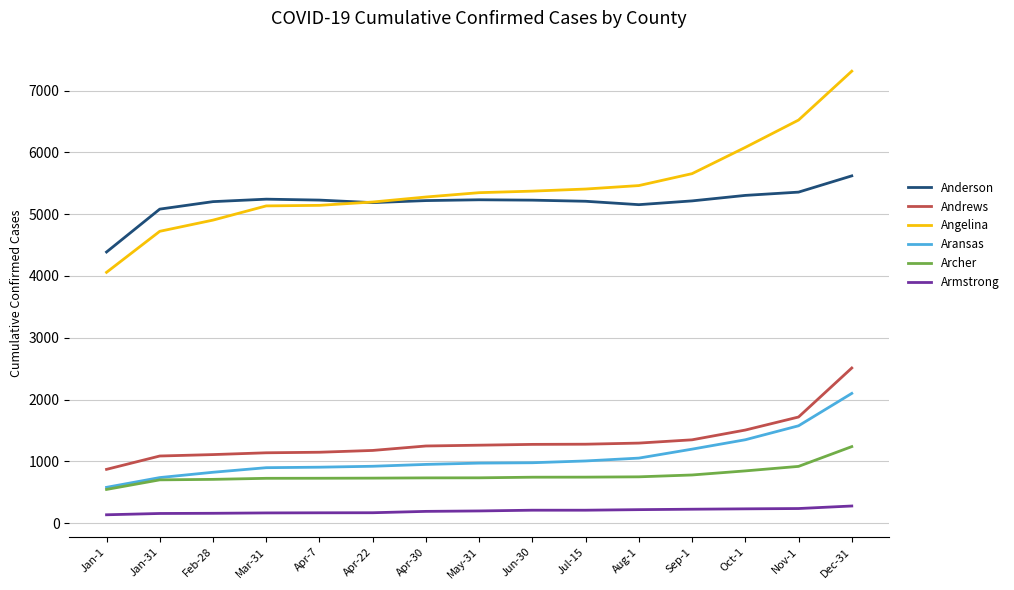

What is the difference between the highest and lowest values at Apr-22?

5028